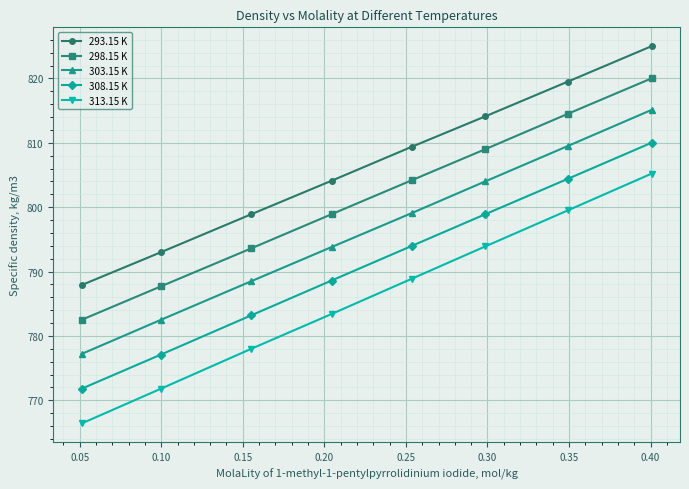

What is the value of the 313.15 K point at the 4th from the left?

783.4